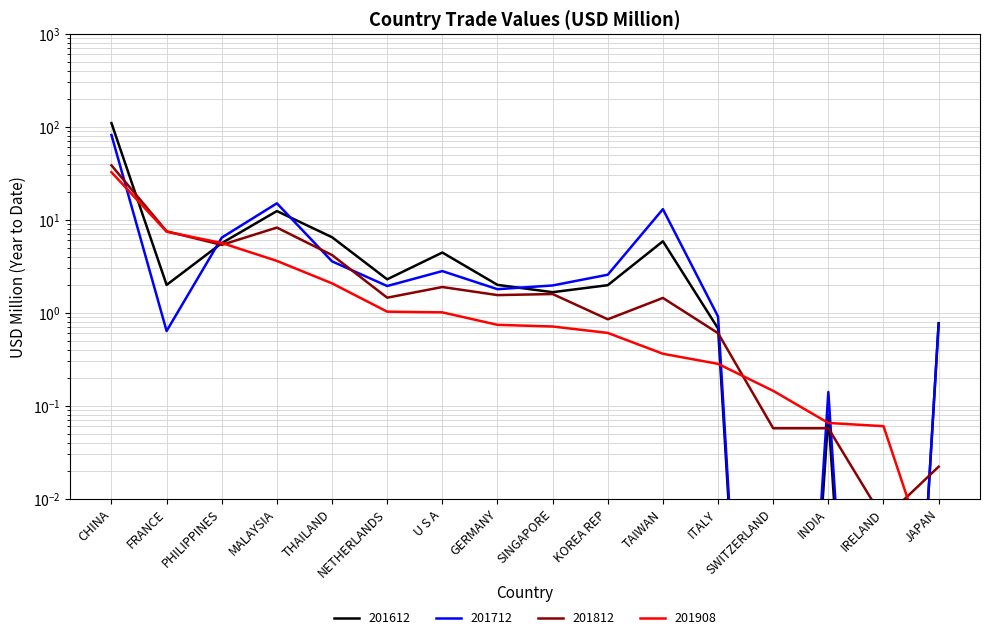

What is the label of the 15th point from the left?

IRELAND